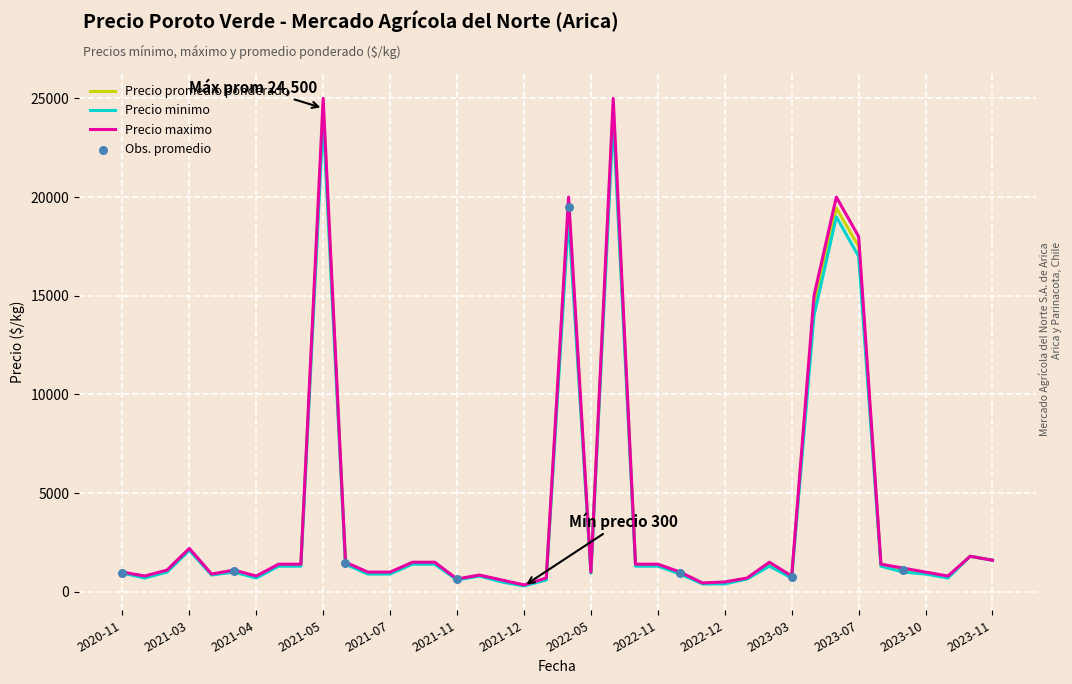

Which series has the widest spread of values?

Precio maximo